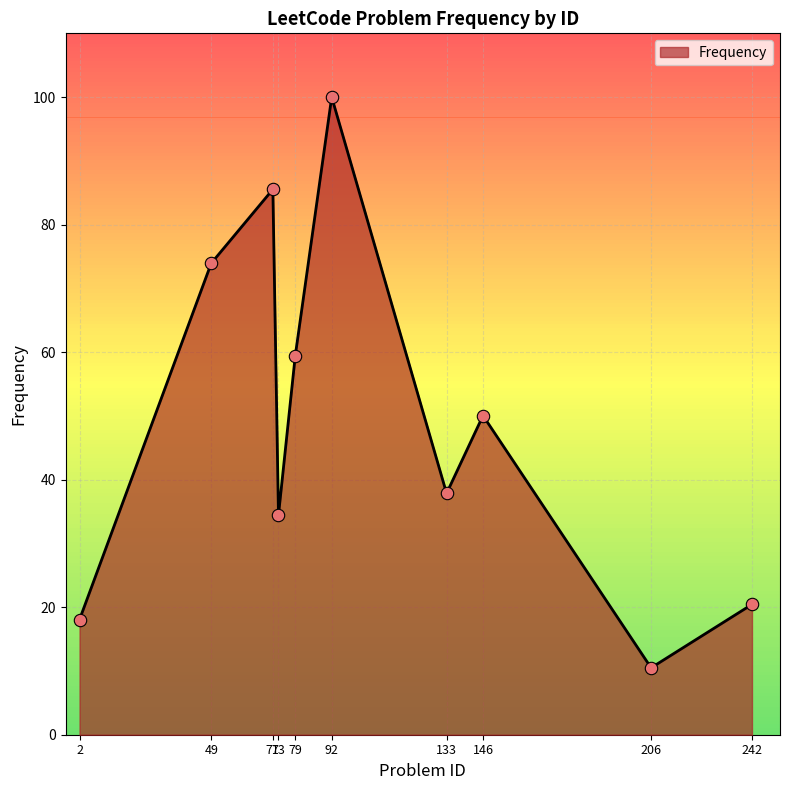

Approximately how many times larger is the value at 133 compared to 146?

0.8